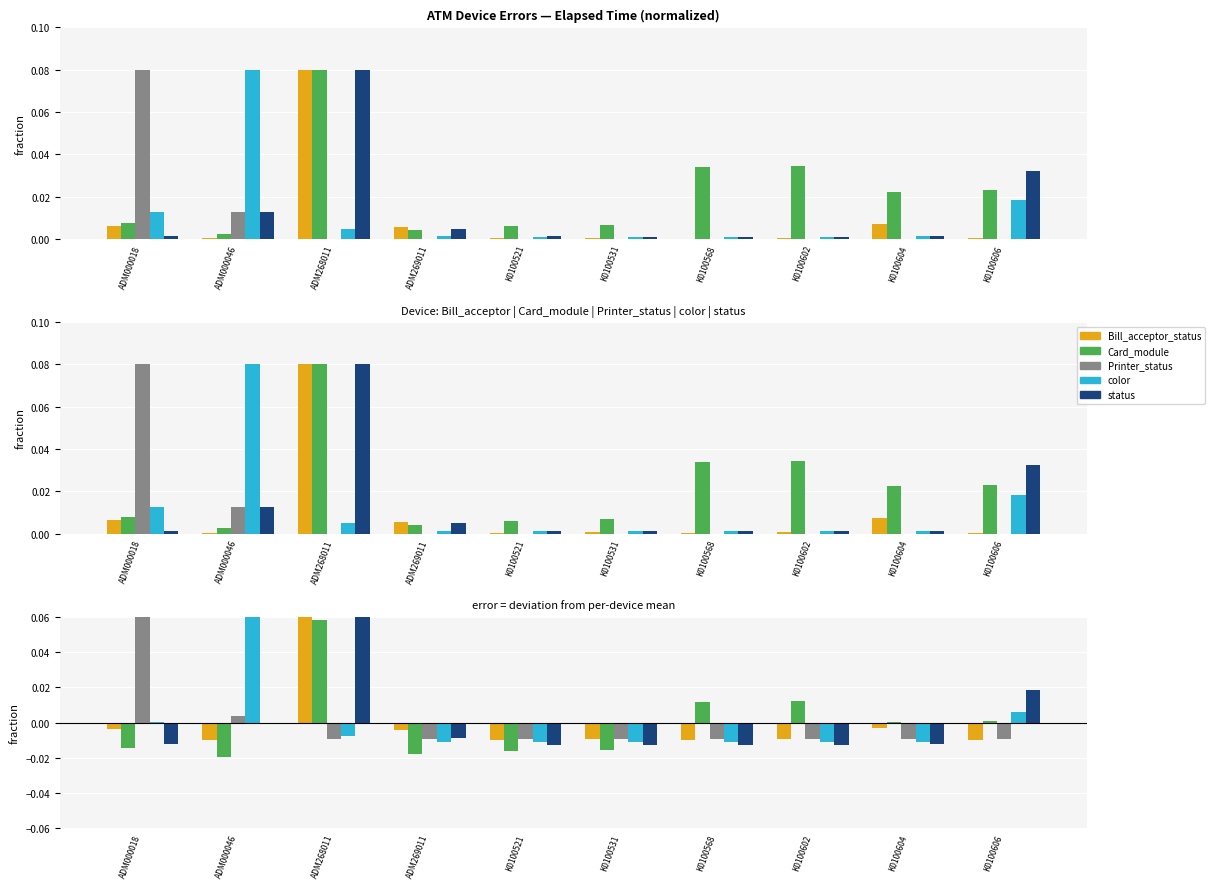

At how many categories does at least one series exceed 0?

7